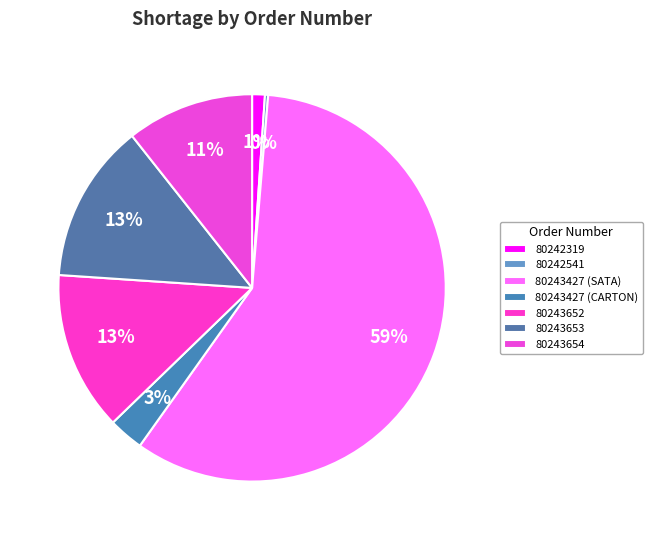

True or false: 80243652 accounts for 13% of the total.

True